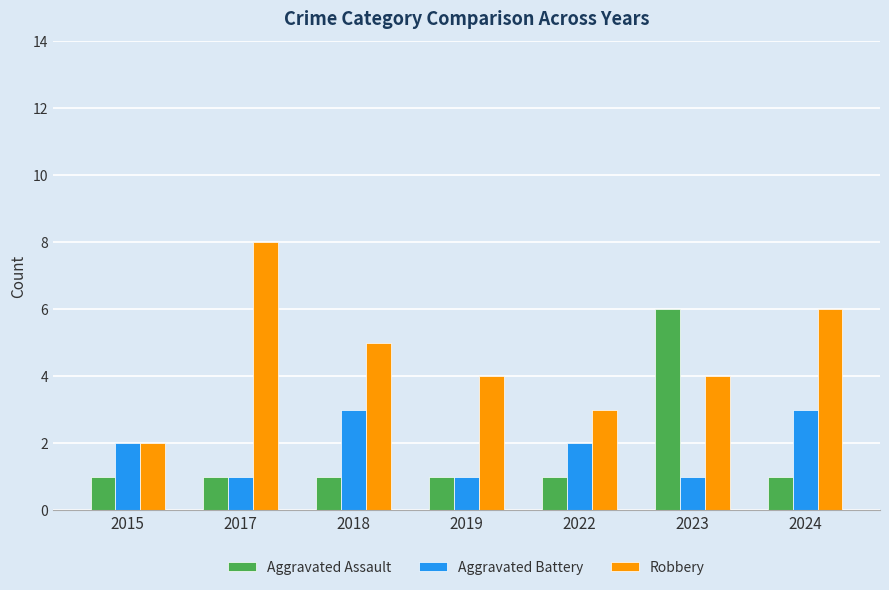

Rank the series at 2024 from lowest to highest value.

Aggravated Assault, Aggravated Battery, Robbery